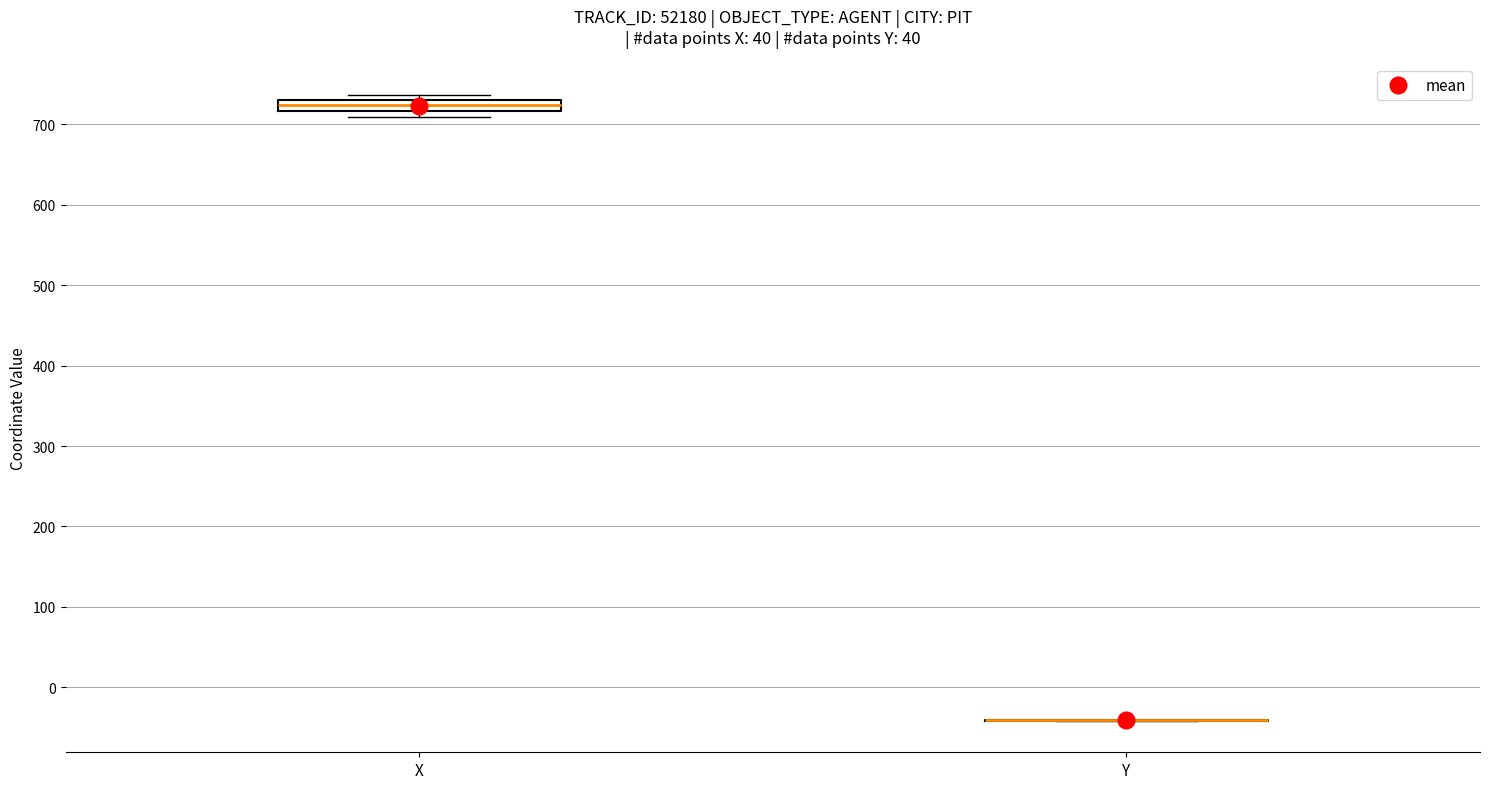

Where is the upper edge of the box for X on the y-axis? The values are not printed on the chart, so give them approximately, as read against the axis.

730